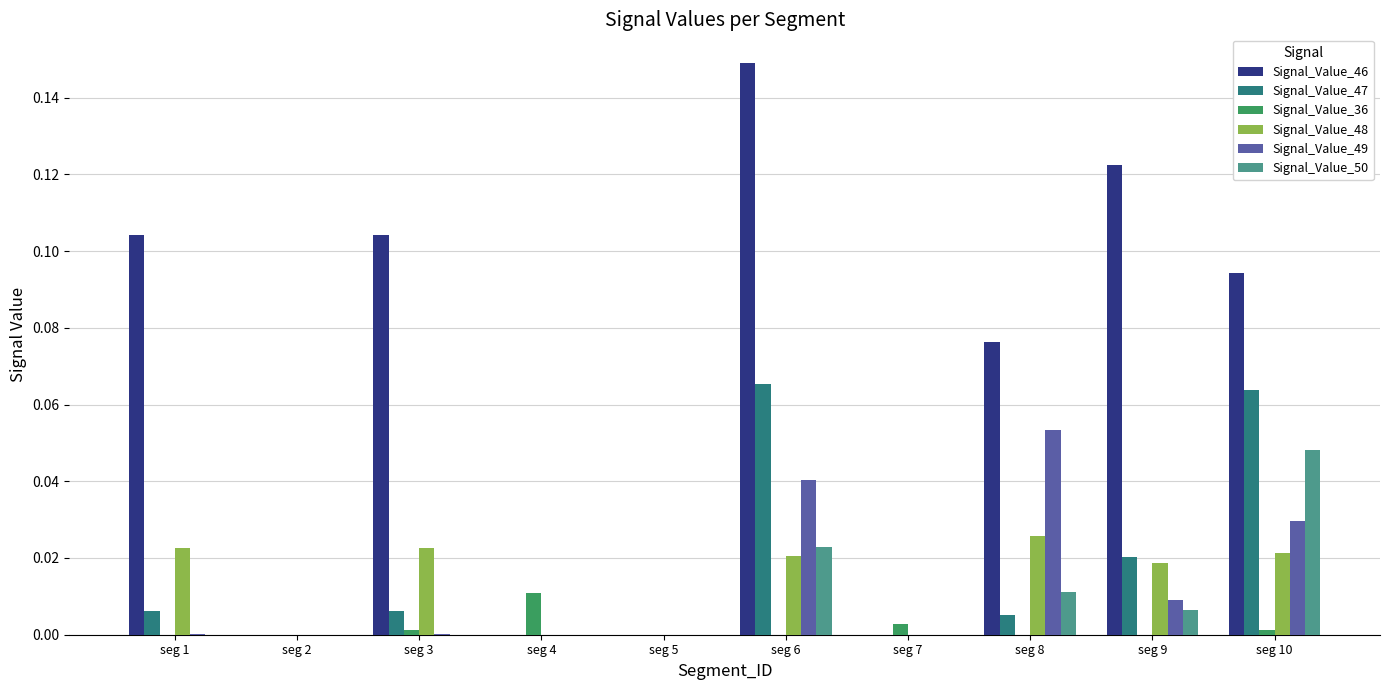

Between seg 6 and seg 9, which series saw the biggest shift?

Signal_Value_47